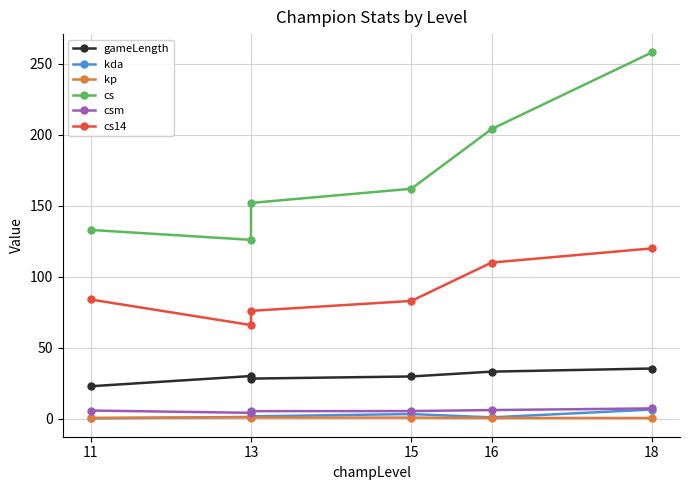

True or false: csm has more than 2 points higher than both neighbors.

False